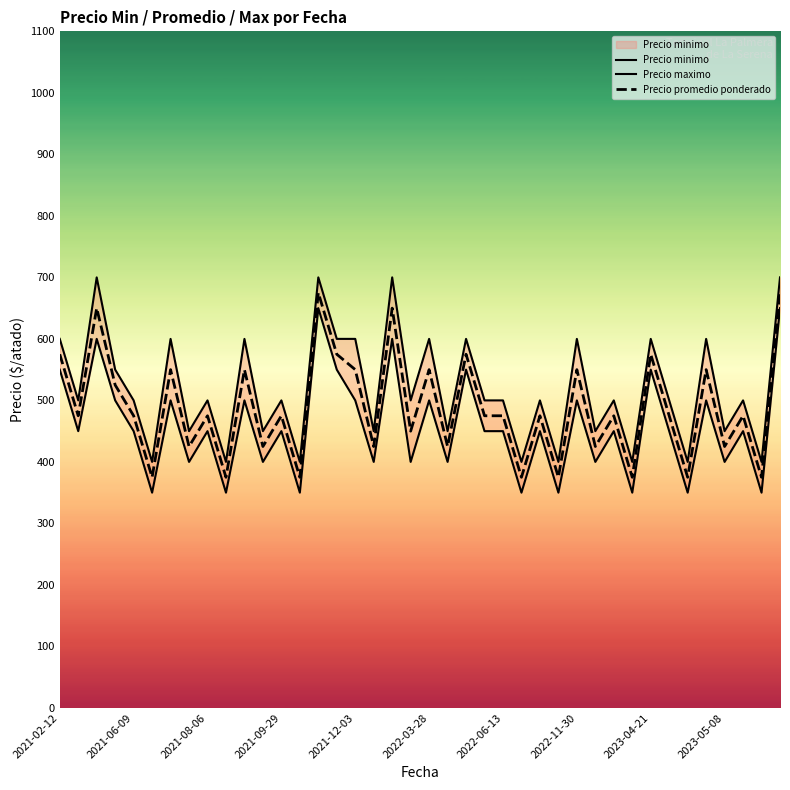

The value of Precio promedio ponderado at 2023-04-21 is 575. True or false?

True